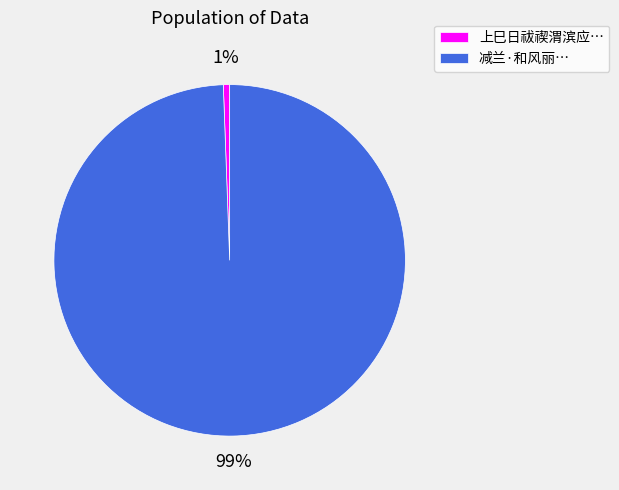

Is it true that 减兰·和风丽… is 99% of the pie?

True